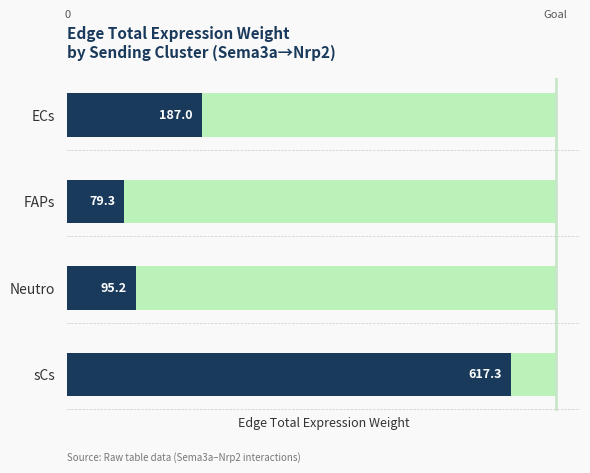

How many series are shown in this chart?

1